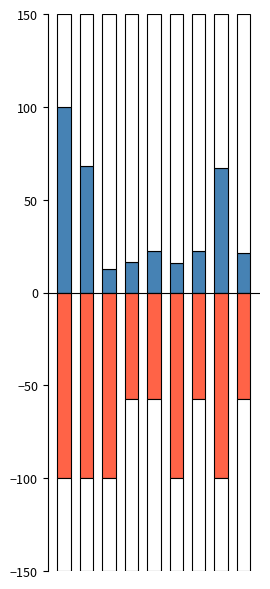

Does the chart contain stacked bars?

No